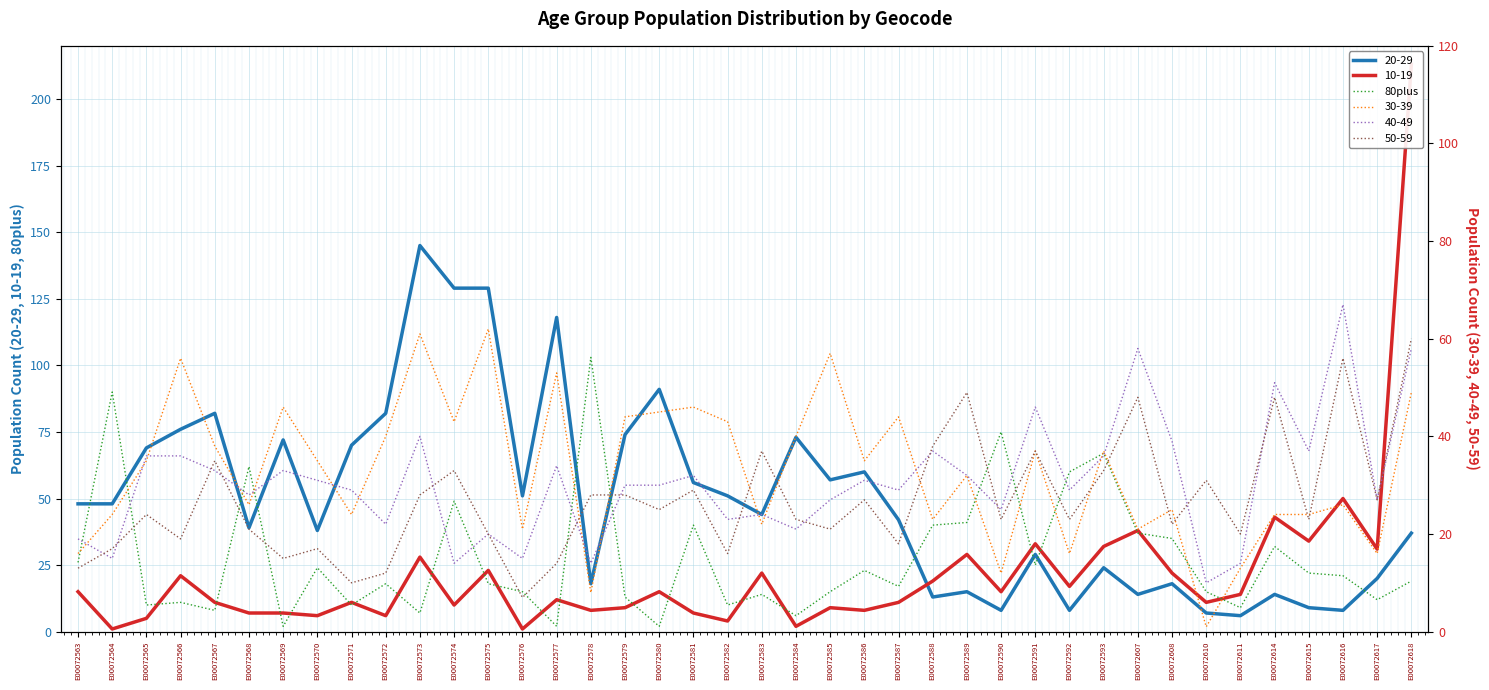

True or false: 20-29 has a value of 24 at E00072618.

False